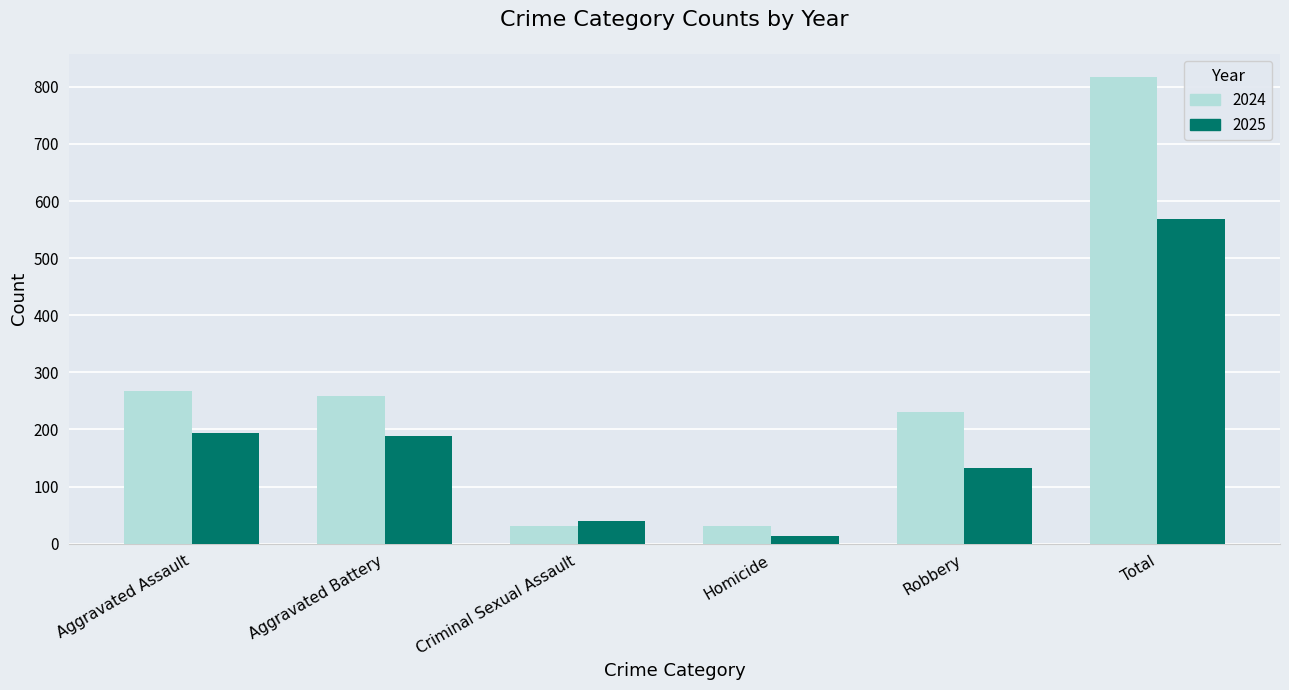

Are the bars grouped side by side (vs. stacked)?

Yes